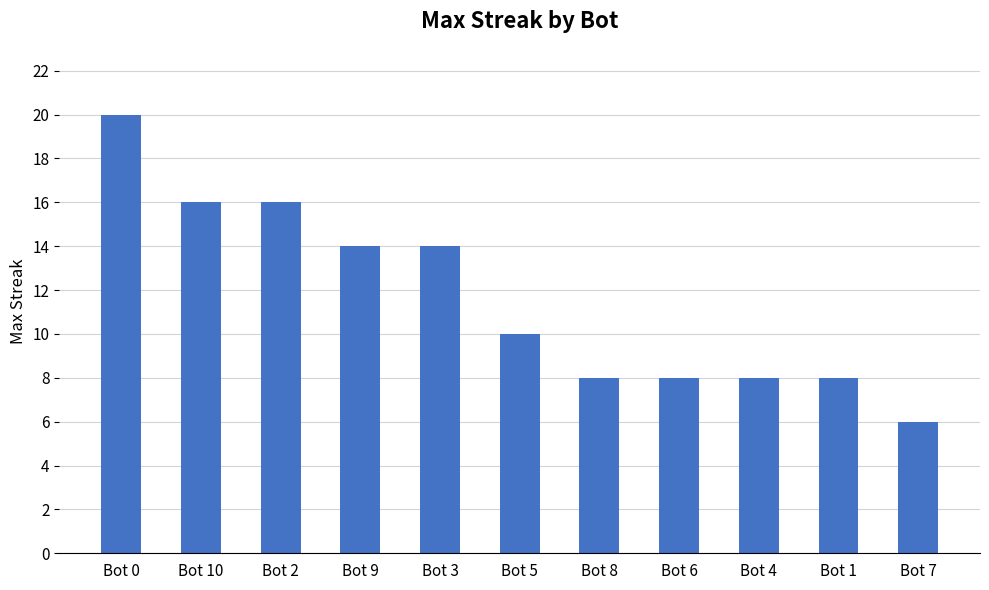

Reading left to right, extract all data points from this chart.

20	16	16	14	14	10	8	8	8	8	6